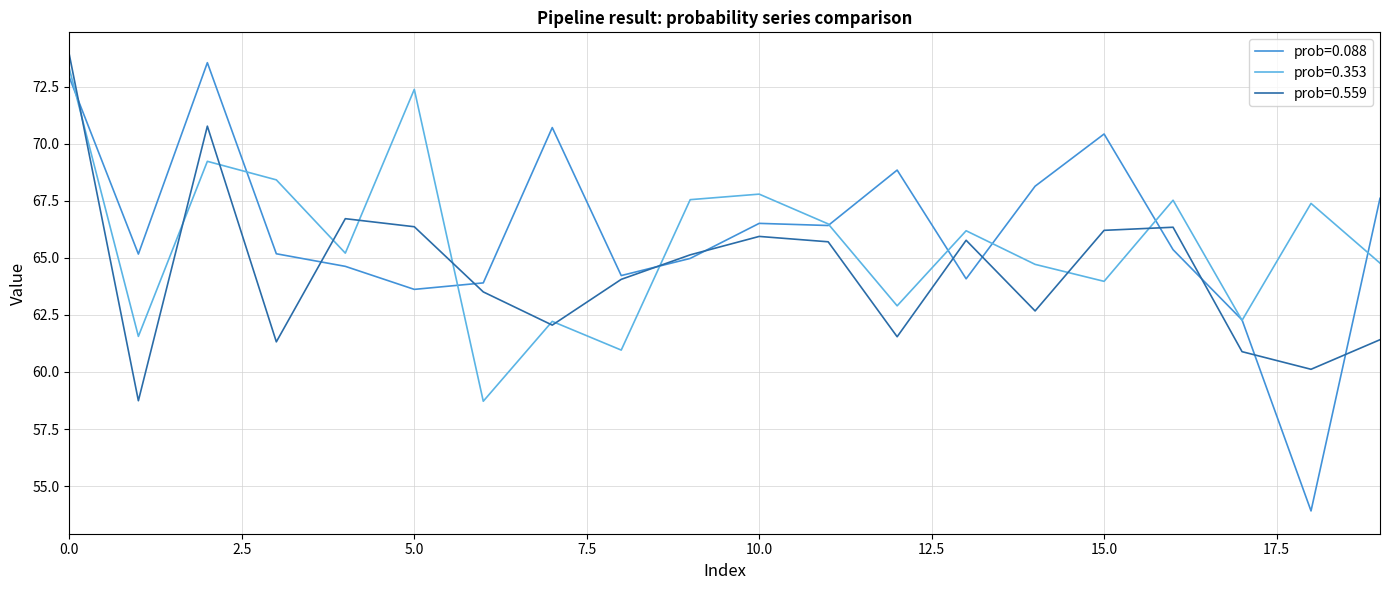

What is the minimum value for prob=0.088?

53.9